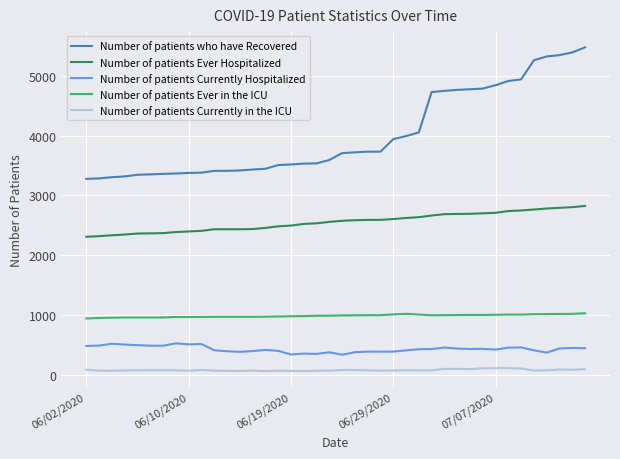

What is the difference between the maximum and minimum values in the Number of patients who have Recovered series?

2200